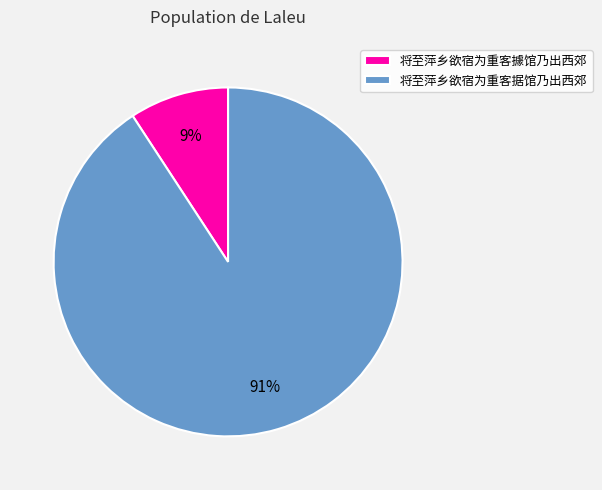

To the nearest percent, what is the average slice percentage?

50%